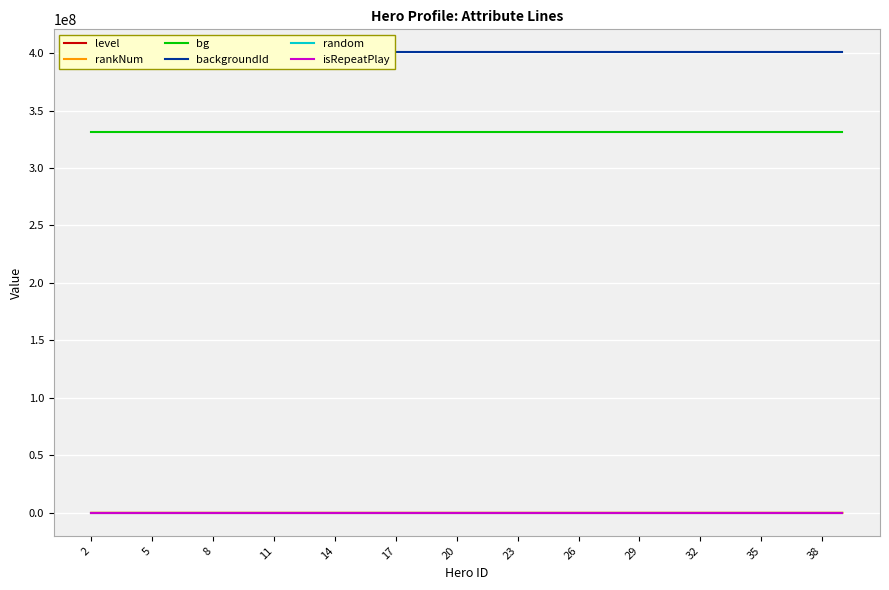

Which series has the widest spread of values?

rankNum